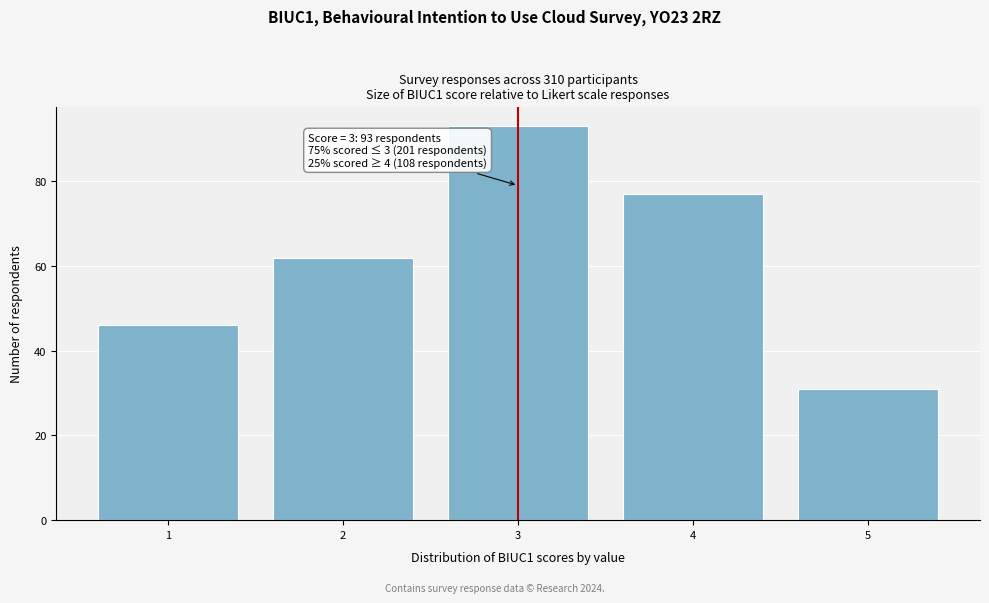

Reading left to right, extract all data points from this chart.

1=46	2=62	3=93	4=77	5=31